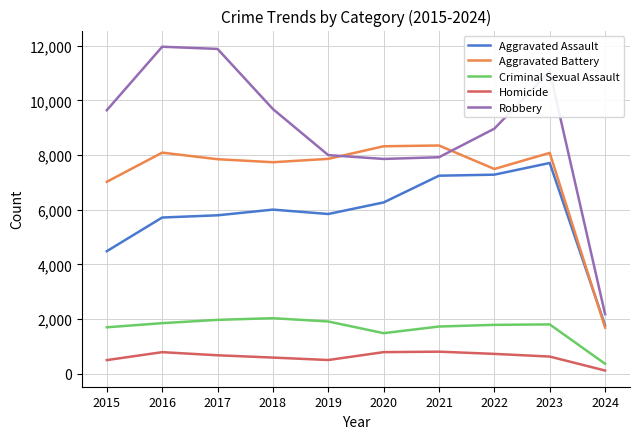

What is the sum of all Criminal Sexual Assault values?

16601